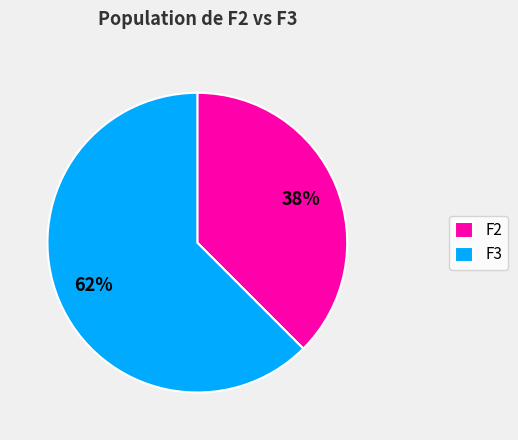

Which has a higher value, F2 or F3?

F3